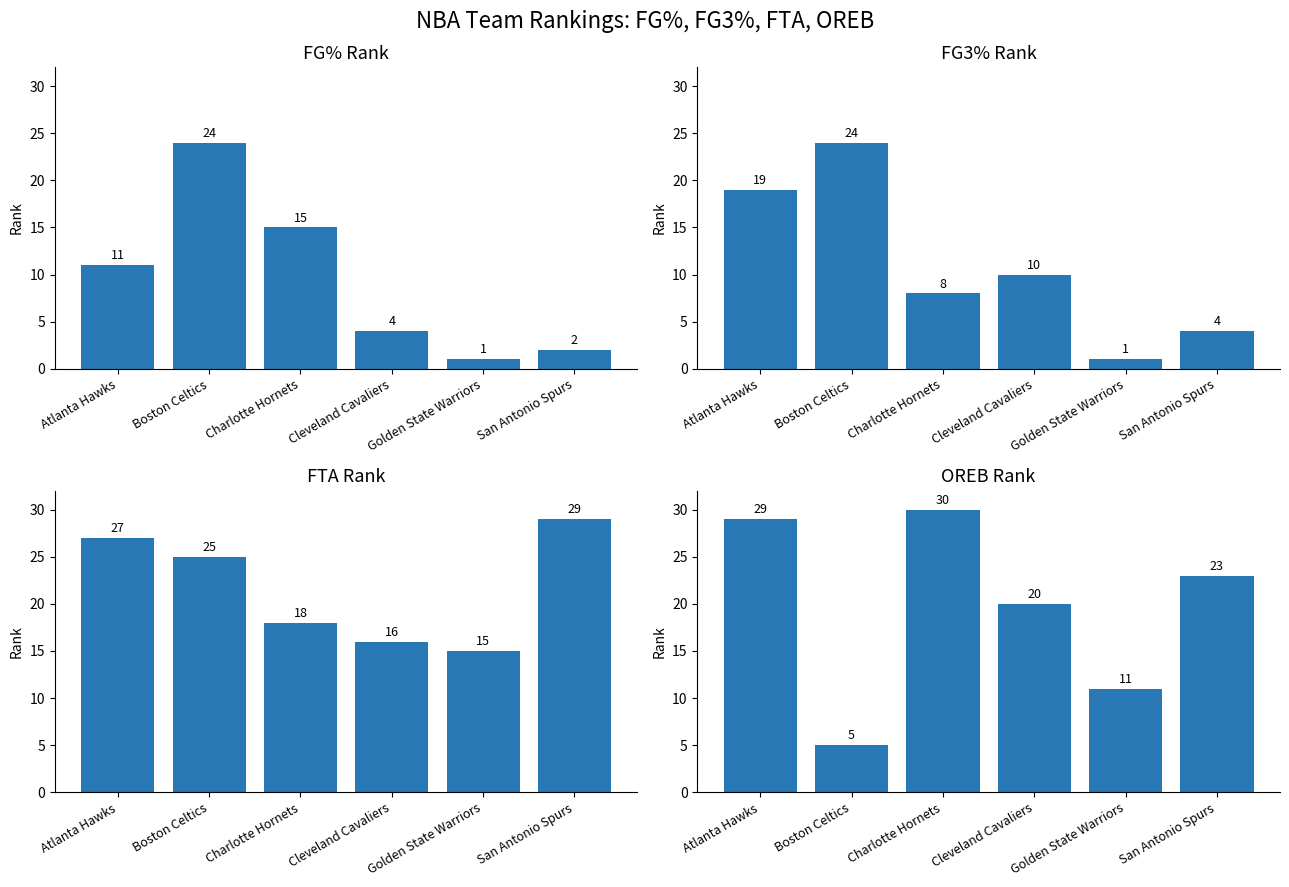

True or false: FG3_PCT_RANK has a value of 4 at San Antonio Spurs.

True